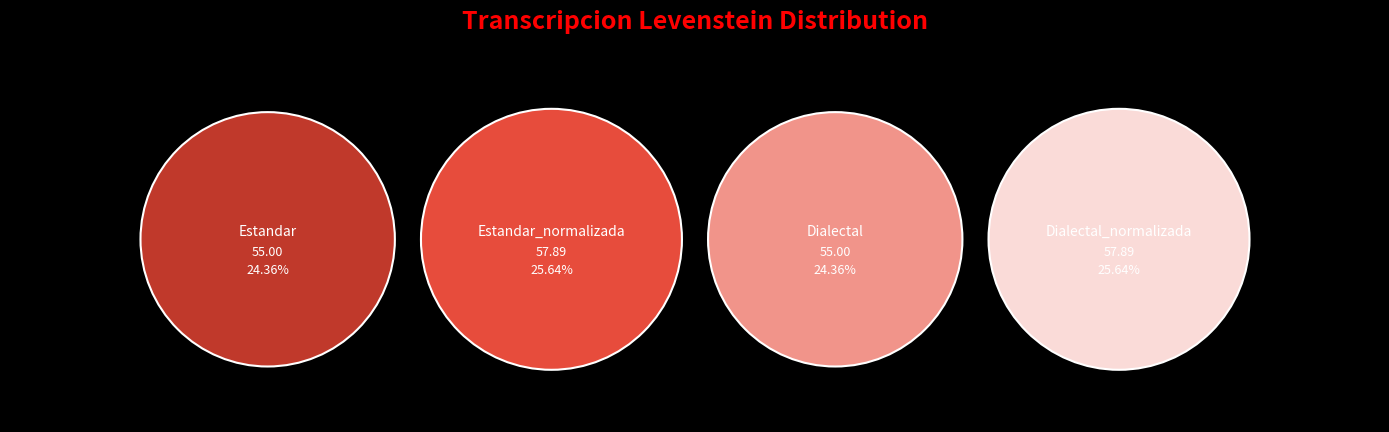

What percentage is the Estandar_normalizada slice, to the nearest percent?

26%